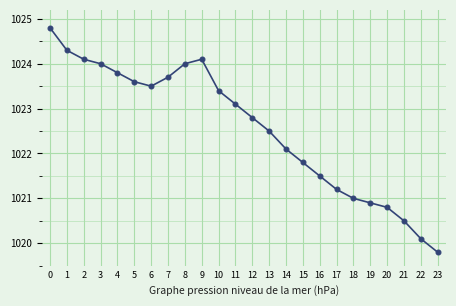

What is the minimum value shown in the chart?

1019.8